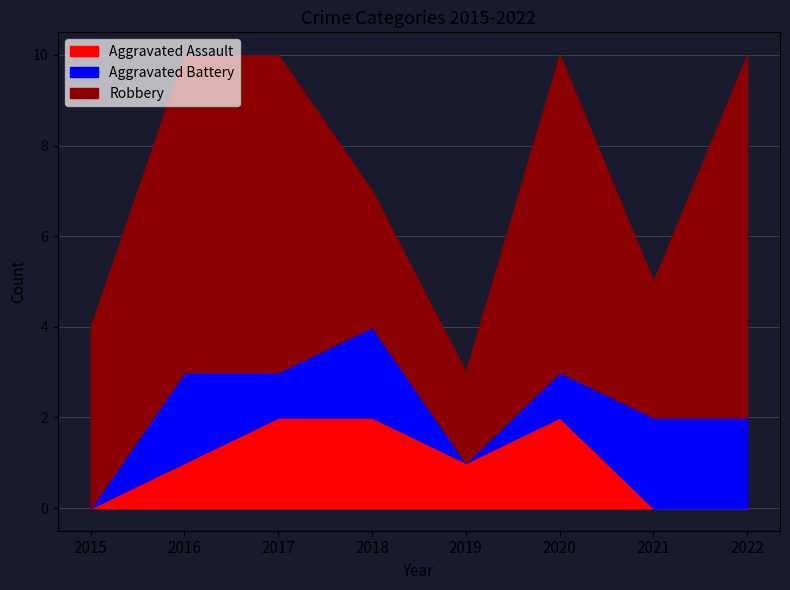

Which label corresponds to the smallest value in the chart?

2015